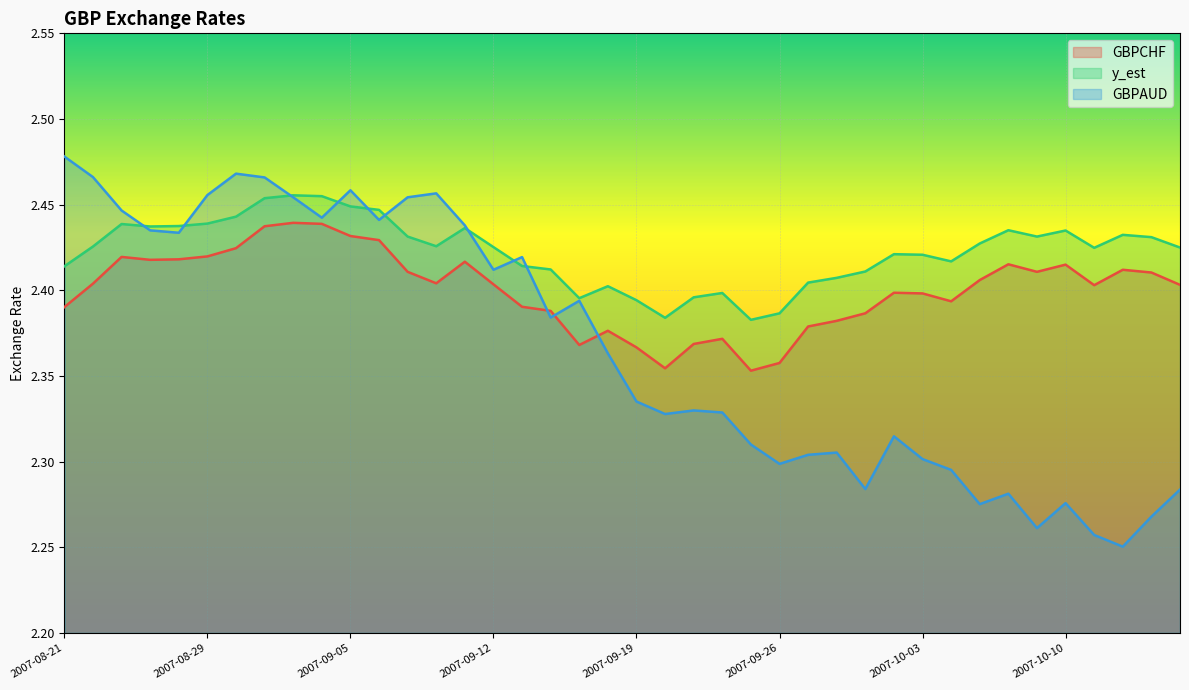

How many lines are shown in the chart?

3